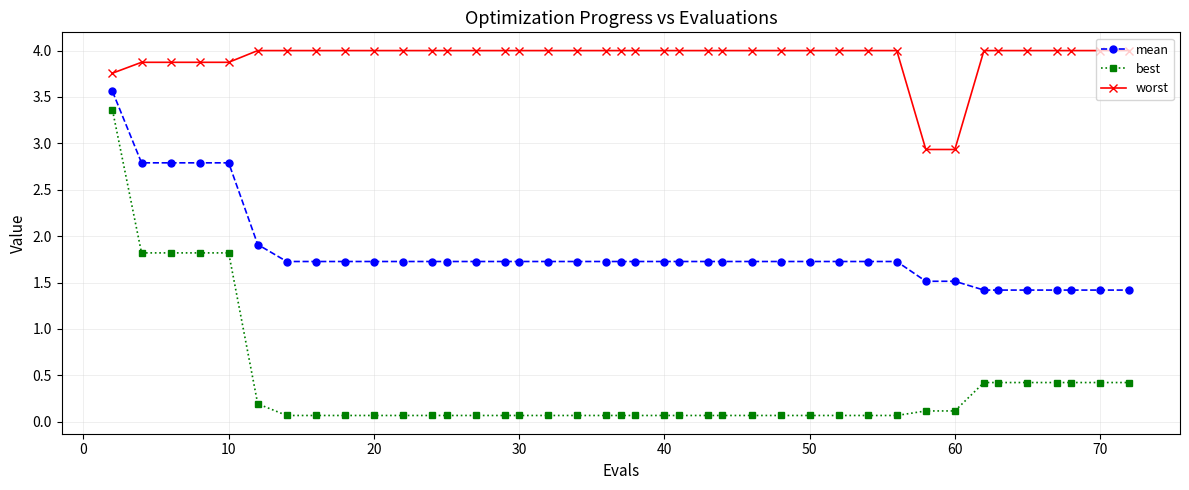

True or false: mean and best intersect in this chart.

False